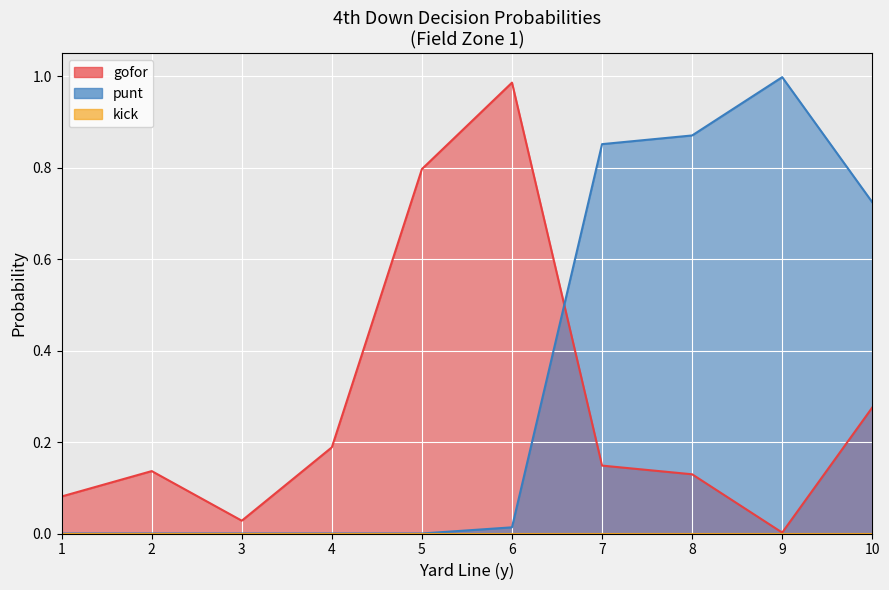

True or false: punt and gofor cross at least once.

True